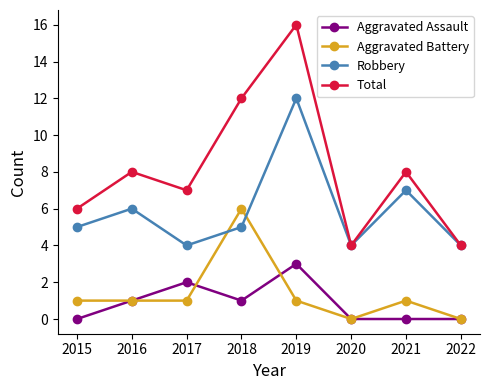

Which series has the largest total across all categories?

Total